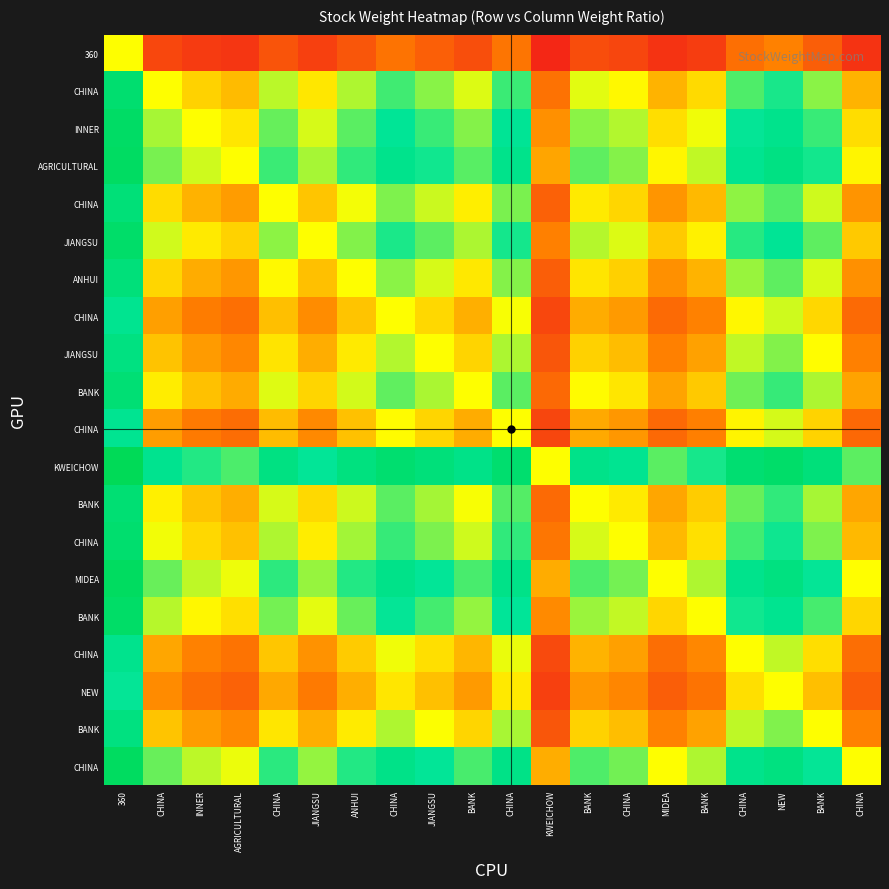

What is the total value across all series at CHINA?

9.3